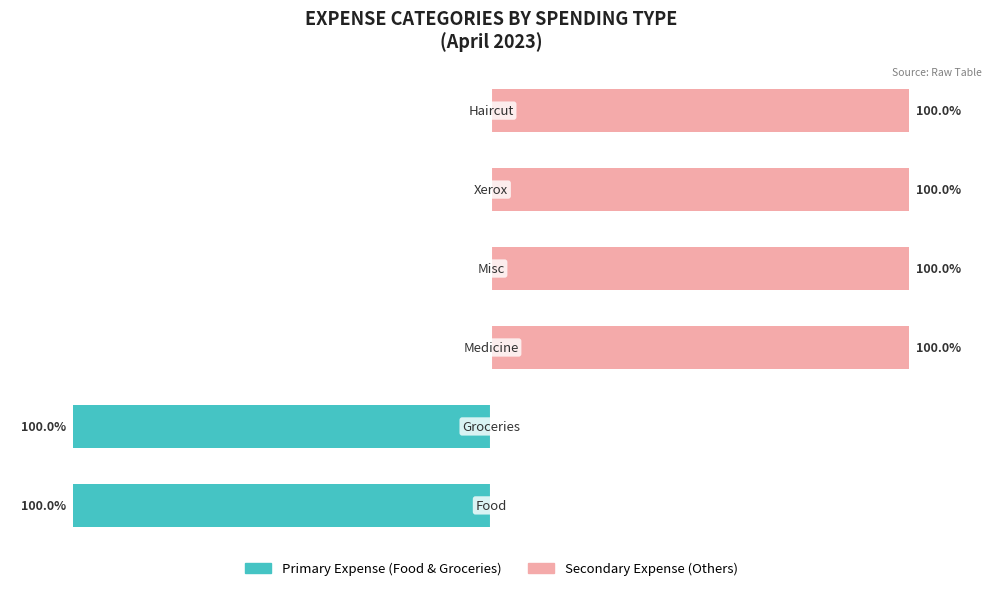

Which series has the largest range (max minus min)?

Primary Expense